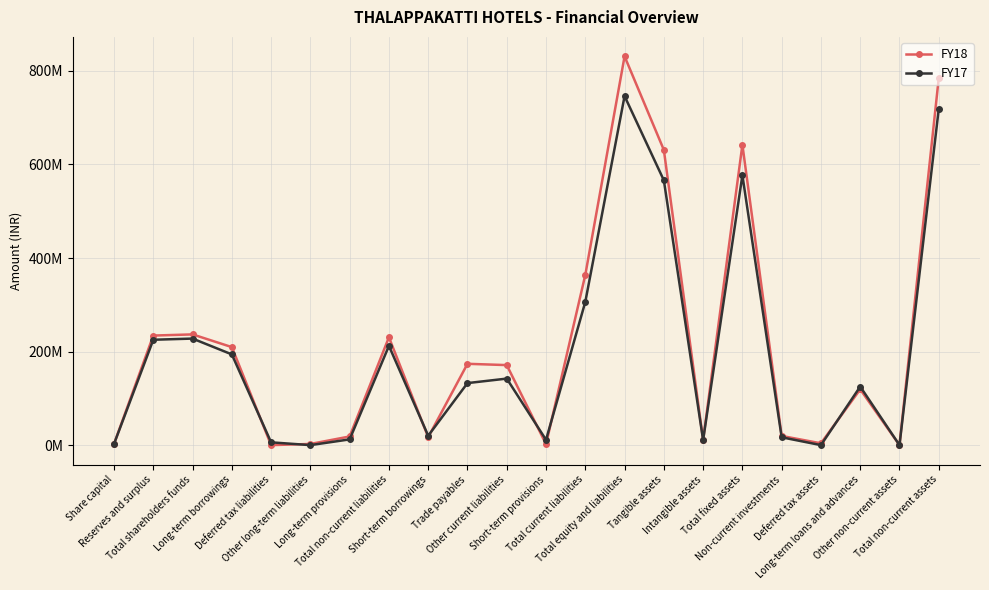

What are all the series names shown in the legend?

FY18, FY17